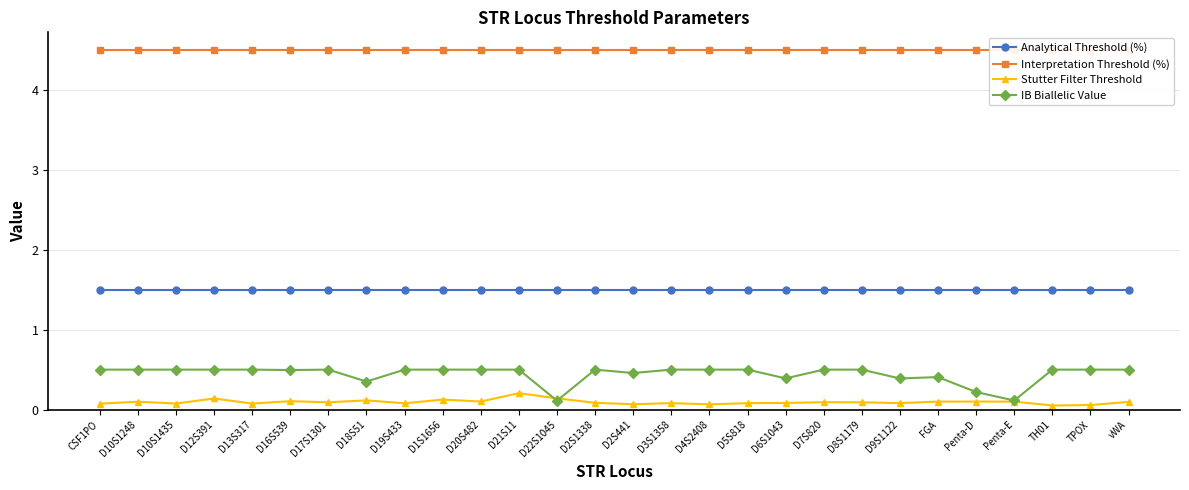

The IB Biallelic Value series shows 0.2 at D10S1248. True or false?

False